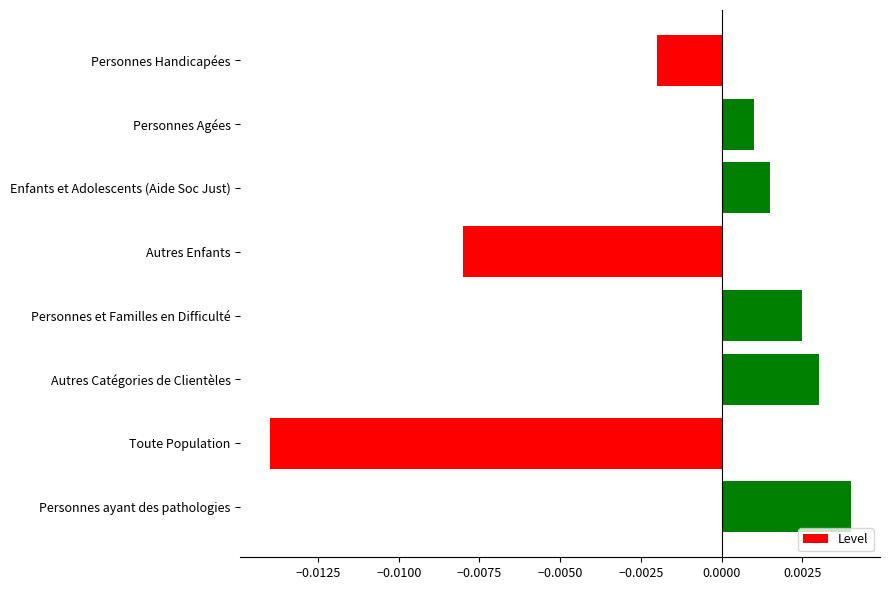

At which label is the value closest to 0?

Personnes Agées